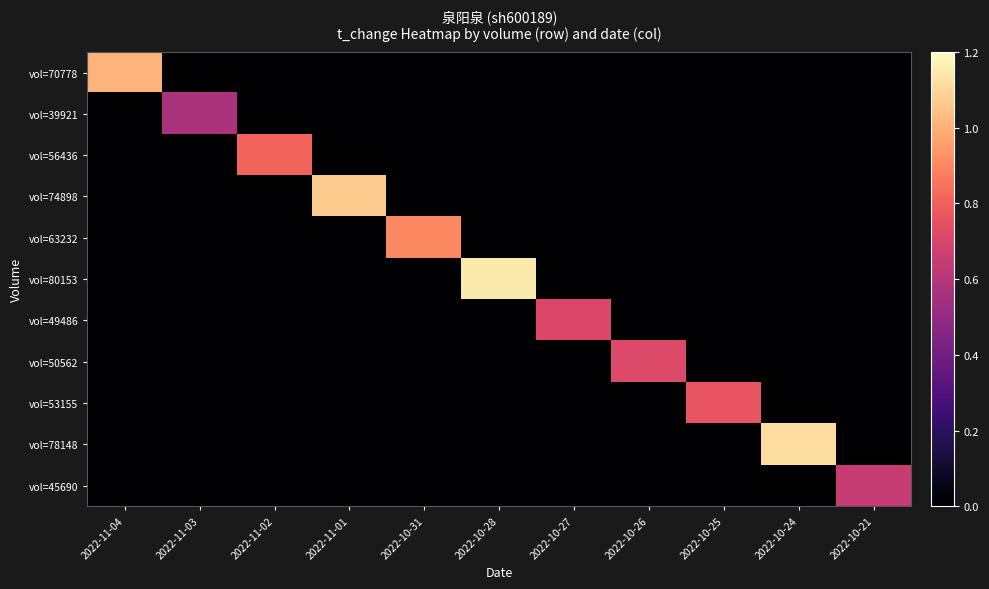

What is the difference between the highest and lowest values at 2022-11-04?

1.0